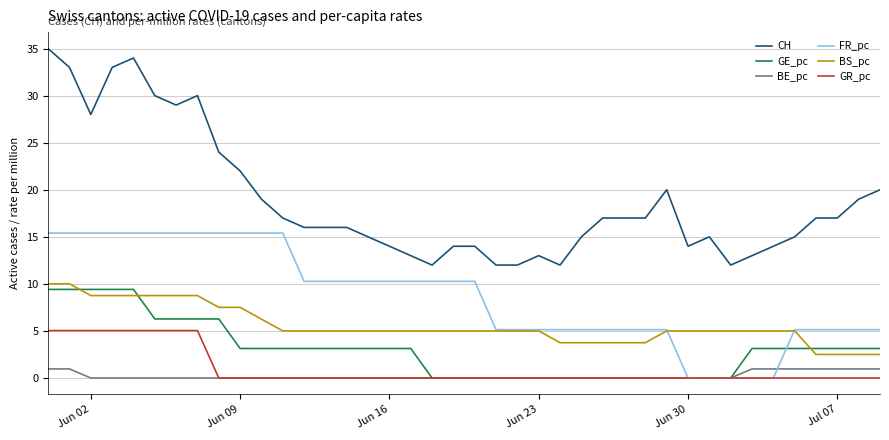

What is the lowest value of the CH series?

12.0